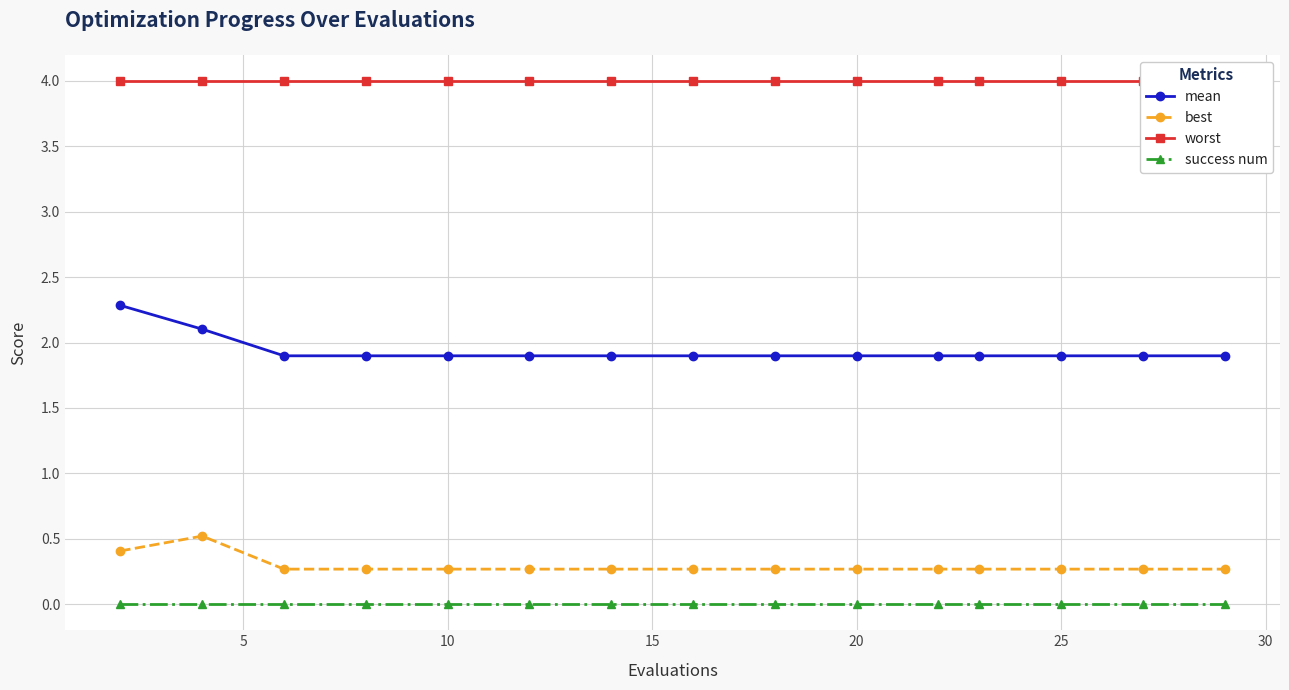

Reading left to right, what are all the values shown in this chart?

mean: 2.3	2.1	1.9	1.9	1.9	1.9	1.9	1.9	1.9	1.9	1.9	1.9	1.9	1.9	1.9
best: 0.4	0.5	0.3	0.3	0.3	0.3	0.3	0.3	0.3	0.3	0.3	0.3	0.3	0.3	0.3
worst: 4.0	4.0	4.0	4.0	4.0	4.0	4.0	4.0	4.0	4.0	4.0	4.0	4.0	4.0	4.0
success num: 0.0	0.0	0.0	0.0	0.0	0.0	0.0	0.0	0.0	0.0	0.0	0.0	0.0	0.0	0.0